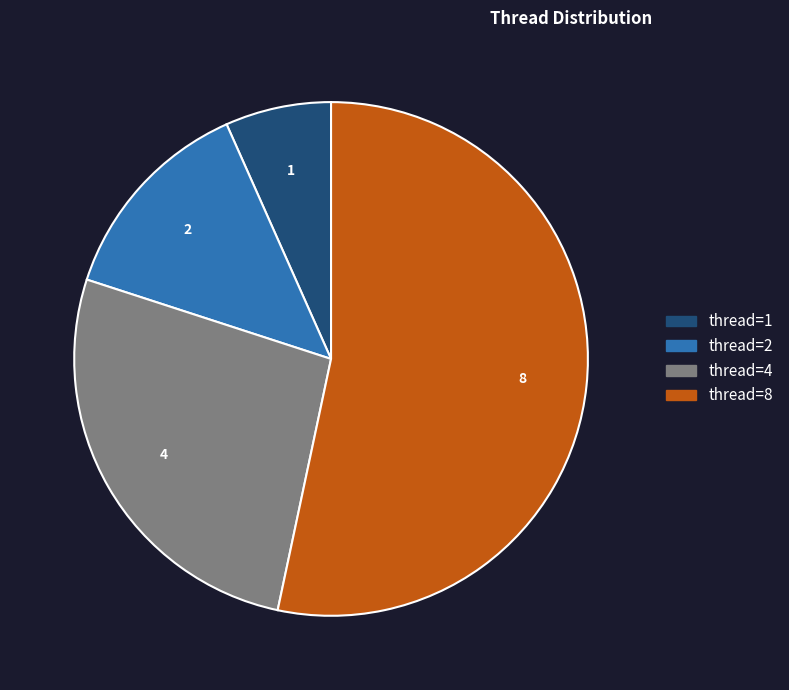

Is there a majority slice in this chart?

Yes